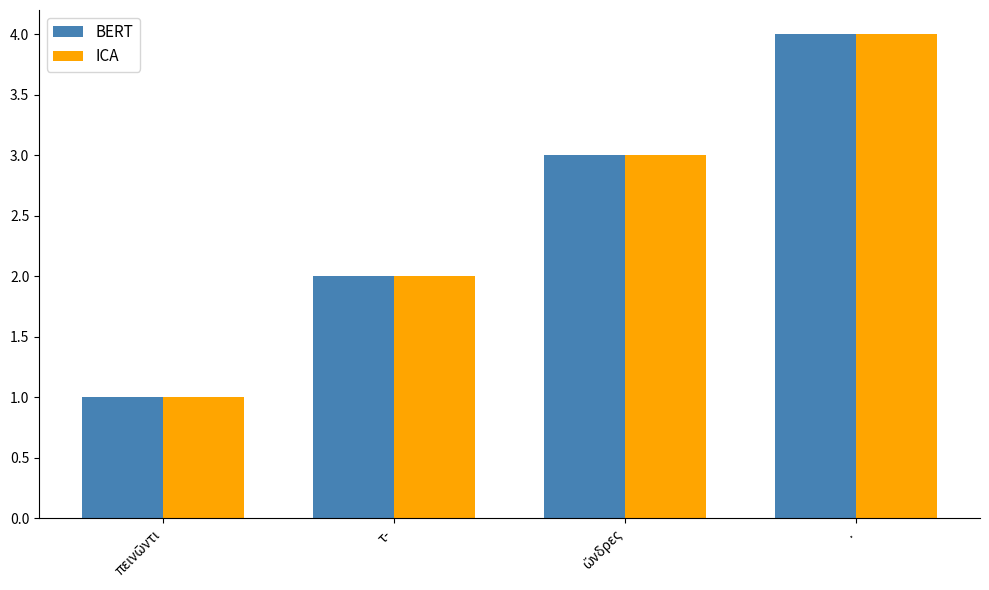

True or false: BERT has a value of 2 at τ-.

True